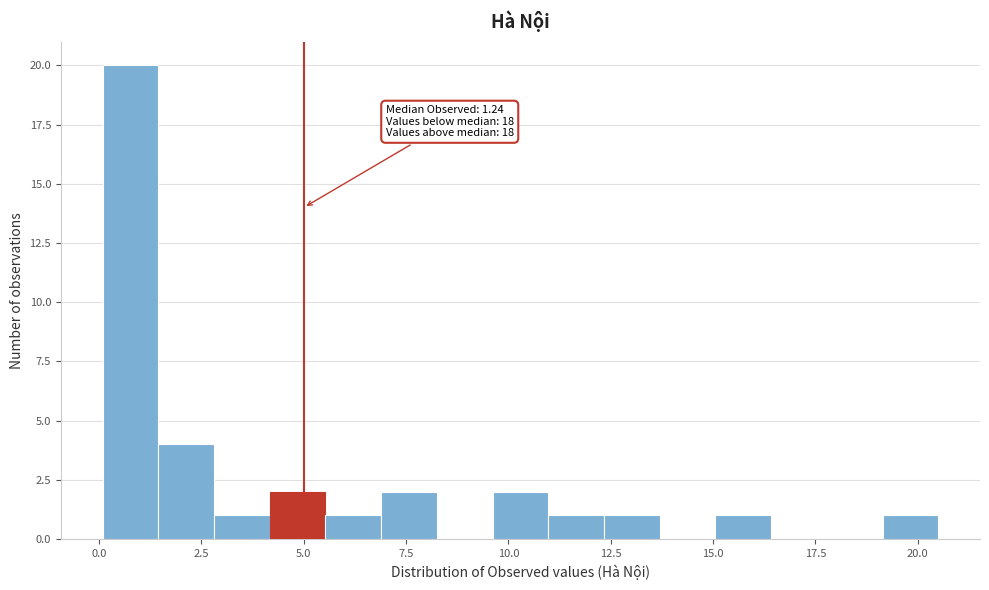

Around what value on the x-axis is the tallest bar? Give the approximate position of its centre, as read against the axis.

1.0